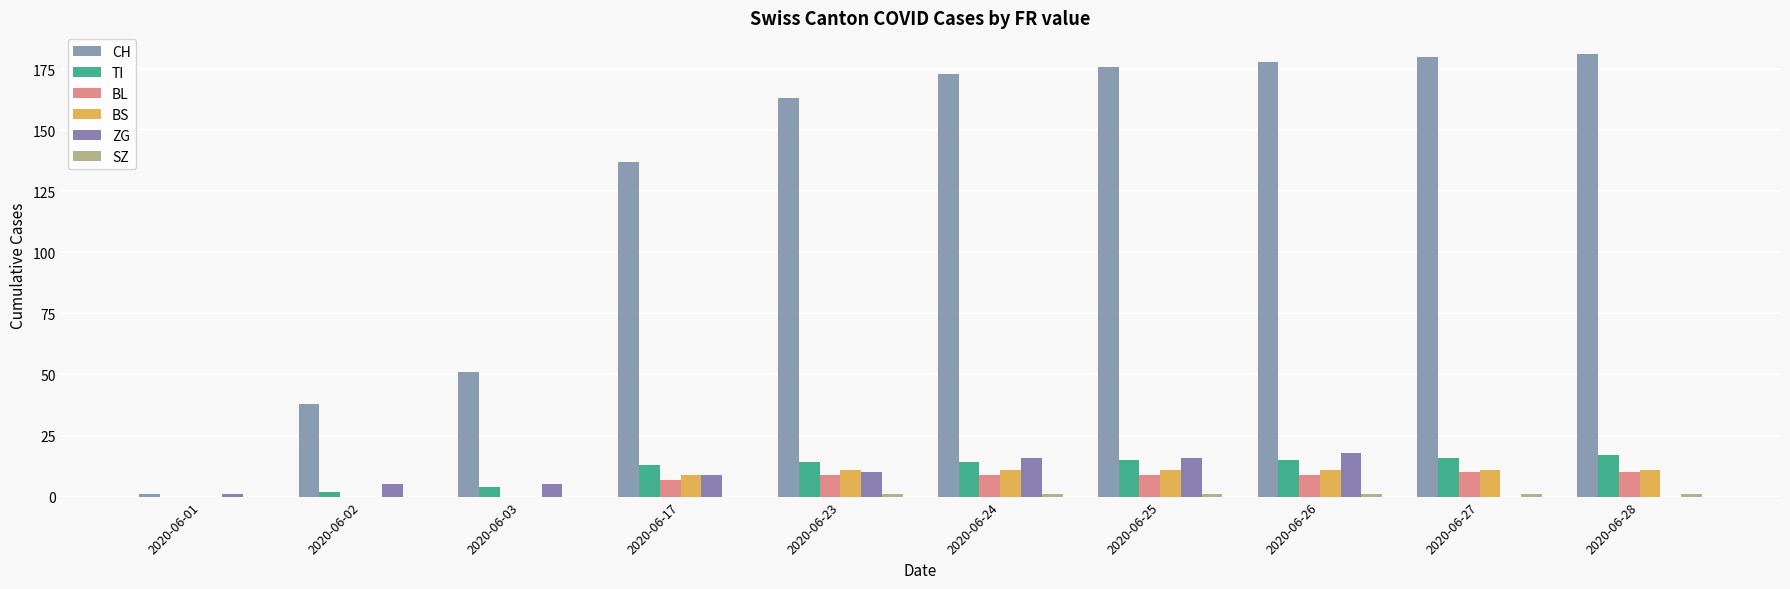

Is the value of SZ at 2020-06-01 greater than the value of CH at 2020-06-25?

No